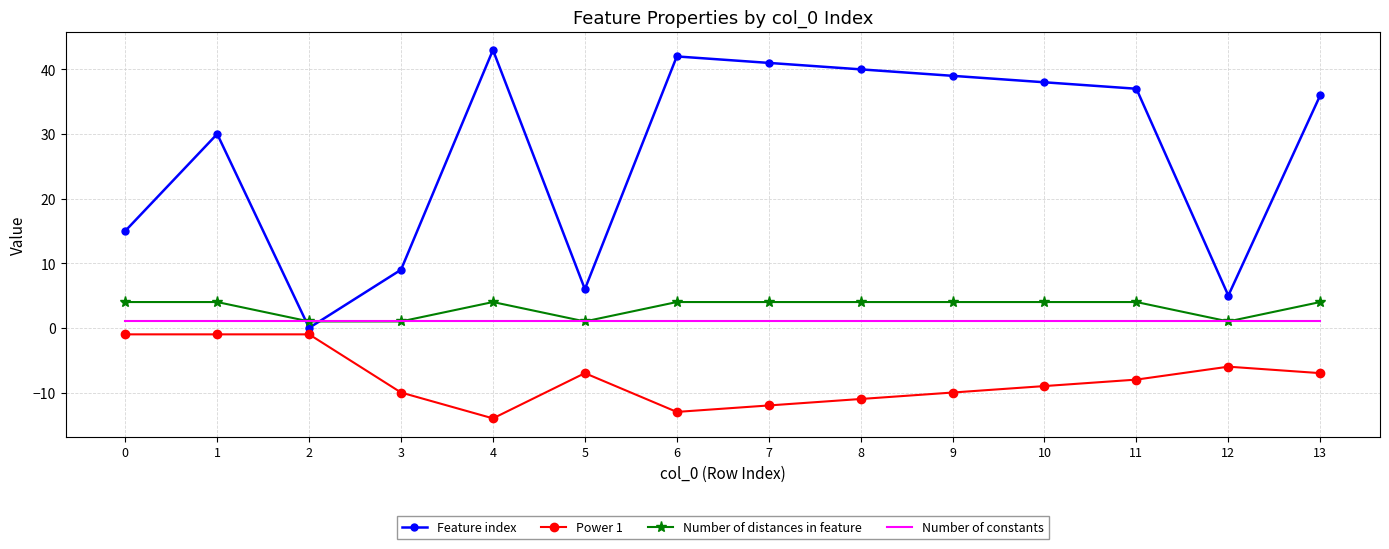

Reading left to right, list all the values displayed in this chart.

Feature index: 0=15	1=30	2=0	3=9	4=43	5=6	6=42	7=41	8=40	9=39	10=38	11=37	12=5	13=36
Power 1: 0=-1	1=-1	2=-1	3=-10	4=-14	5=-7	6=-13	7=-12	8=-11	9=-10	10=-9	11=-8	12=-6	13=-7
Number of distances in feature: 0=4	1=4	2=1	3=1	4=4	5=1	6=4	7=4	8=4	9=4	10=4	11=4	12=1	13=4
Number of constants: 0=1	1=1	2=1	3=1	4=1	5=1	6=1	7=1	8=1	9=1	10=1	11=1	12=1	13=1